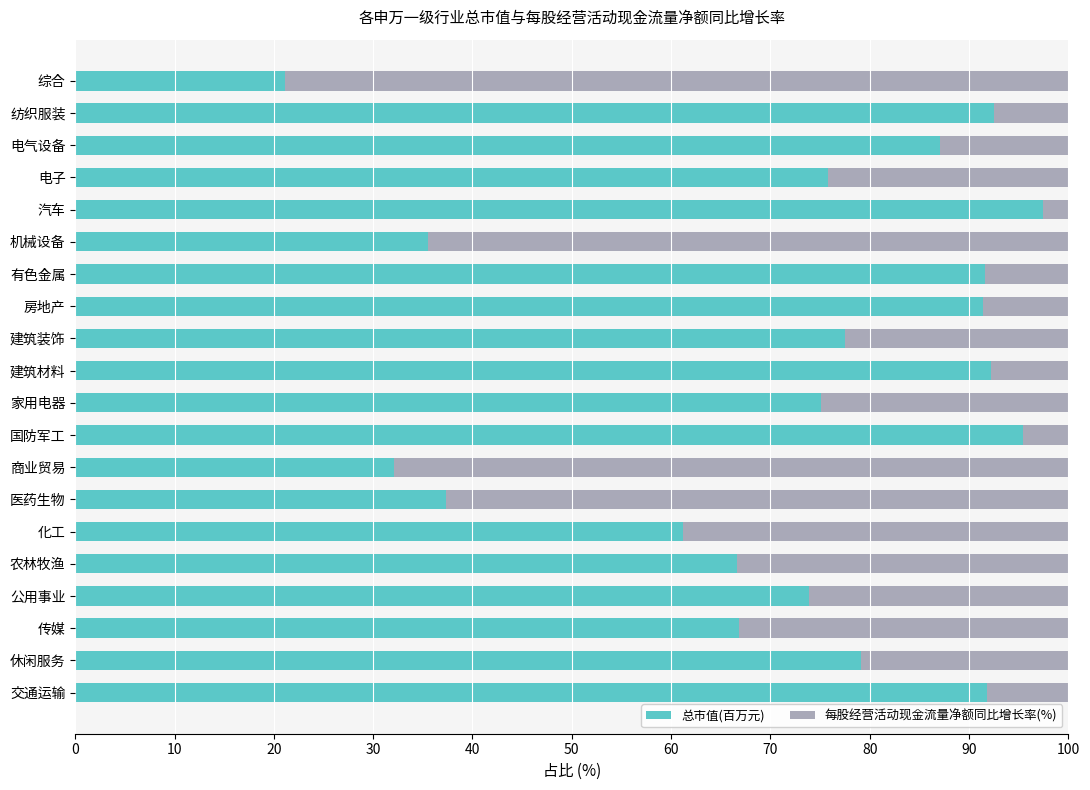

The value of 总市值(百万元) at 综合 is 13.3. True or false?

False